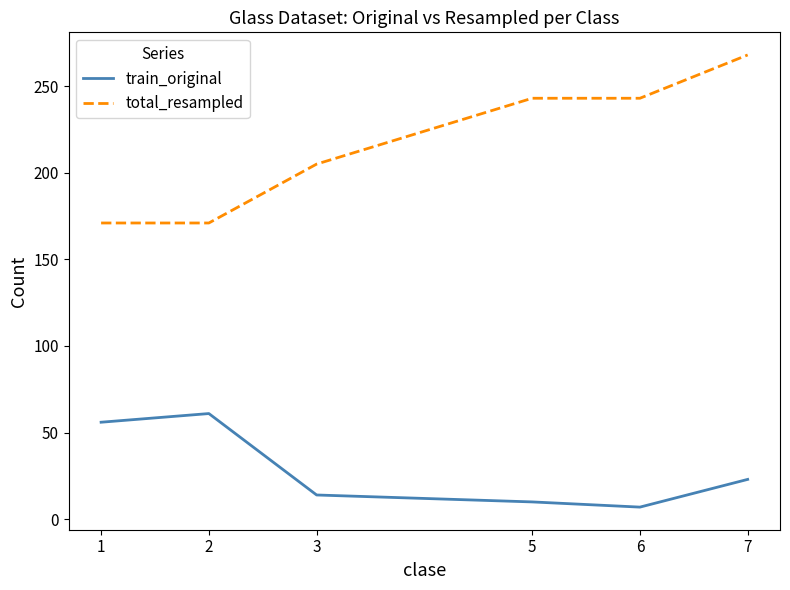

How many distinct data groups are displayed?

2